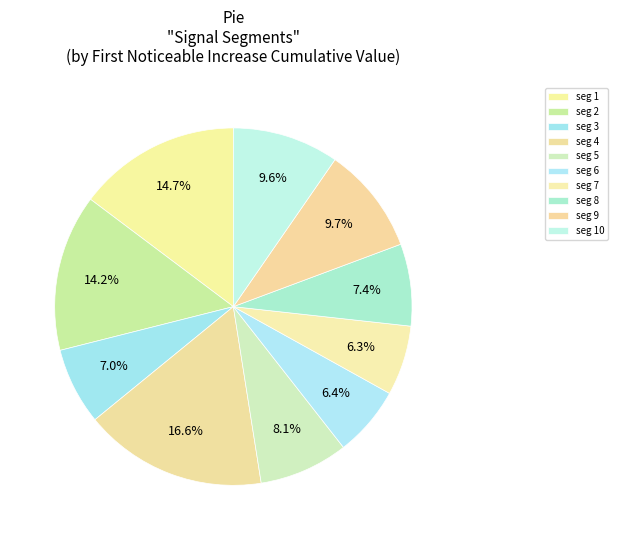

How many slices are in this pie chart?

10